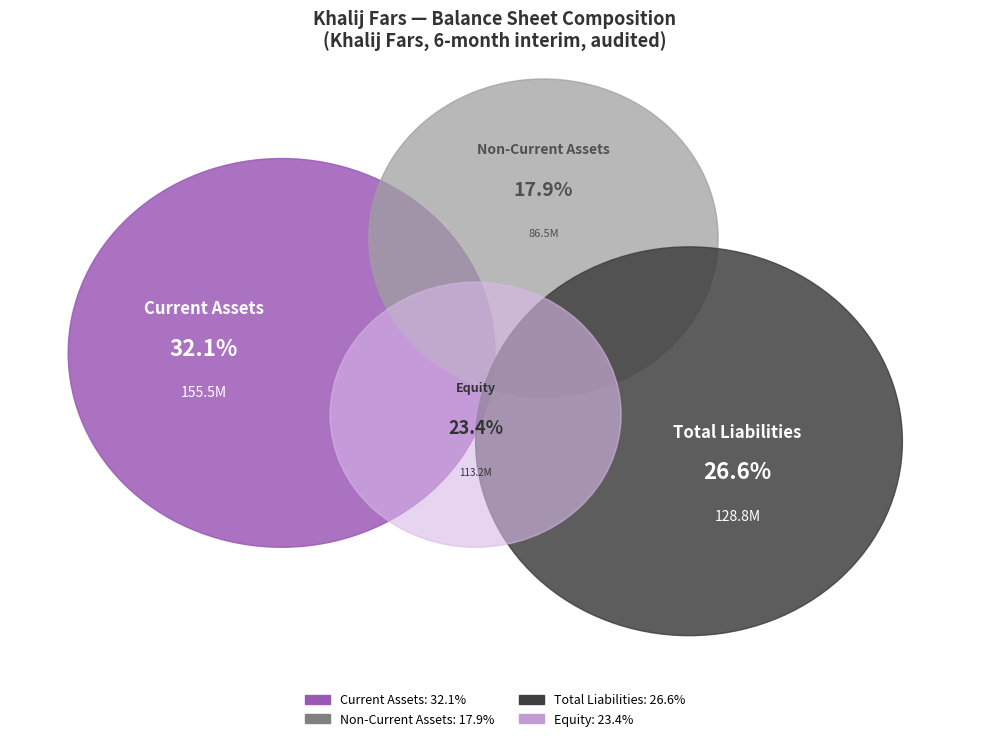

To the nearest percent, what percentage of the pie is total_non_current_assets?

18%